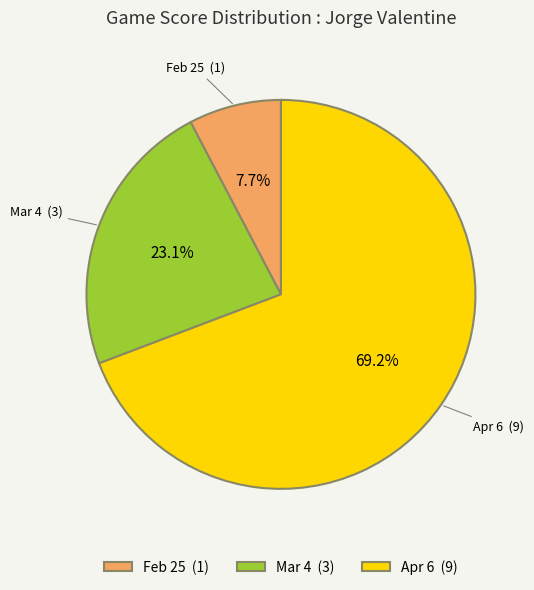

Approximately how many times larger is the value at Apr 6 compared to Mar 4?

3.0